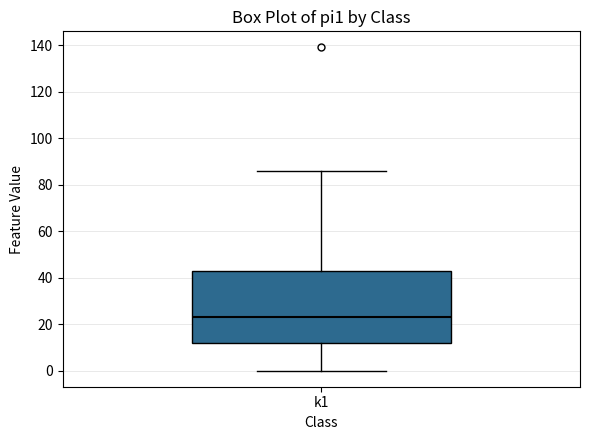

Read this box plot against the y-axis: the position of the median line, the range covered by the box, and the ends of both whiskers. The values are not printed on the chart, so give them approximately, as read against the axis.

median 24, box 12 to 42, whiskers 0 to 86